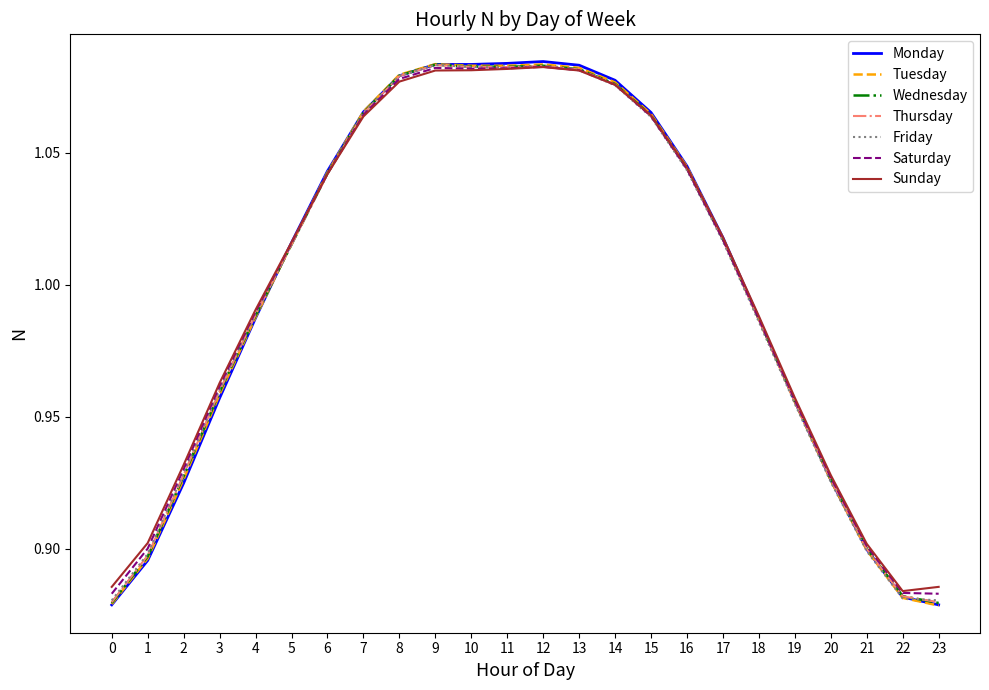

Between 0 and 1, which series saw the biggest shift?

Thursday